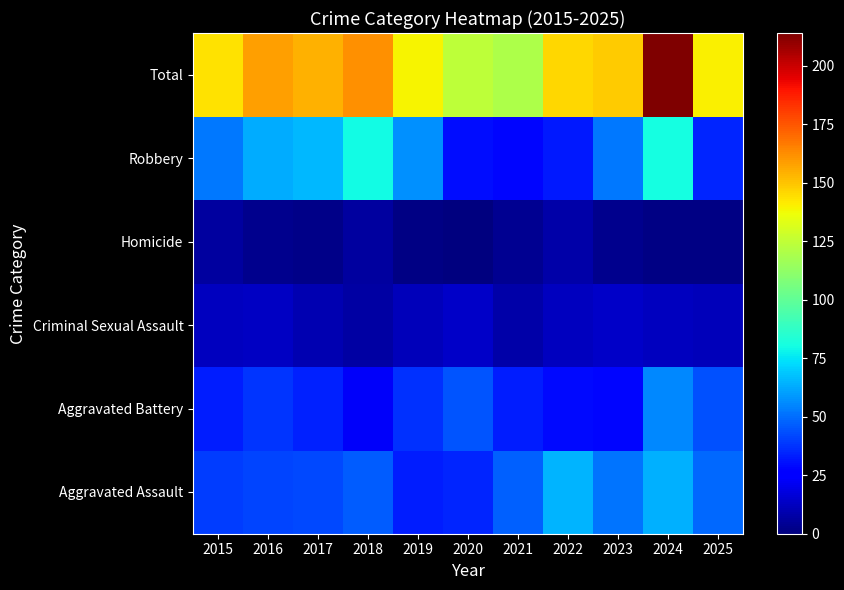

What is the greatest value displayed?

214